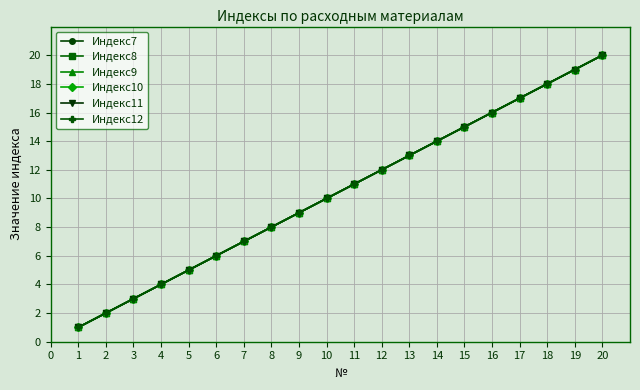

What is the average value of the Индекс7 series?

10